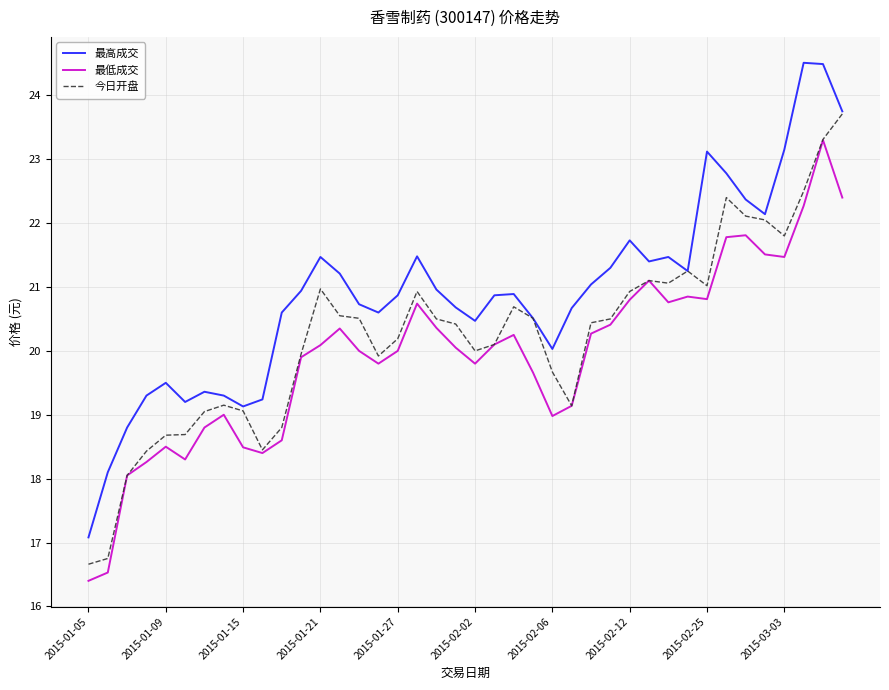

What is the maximum value for 最高成交?

24.5